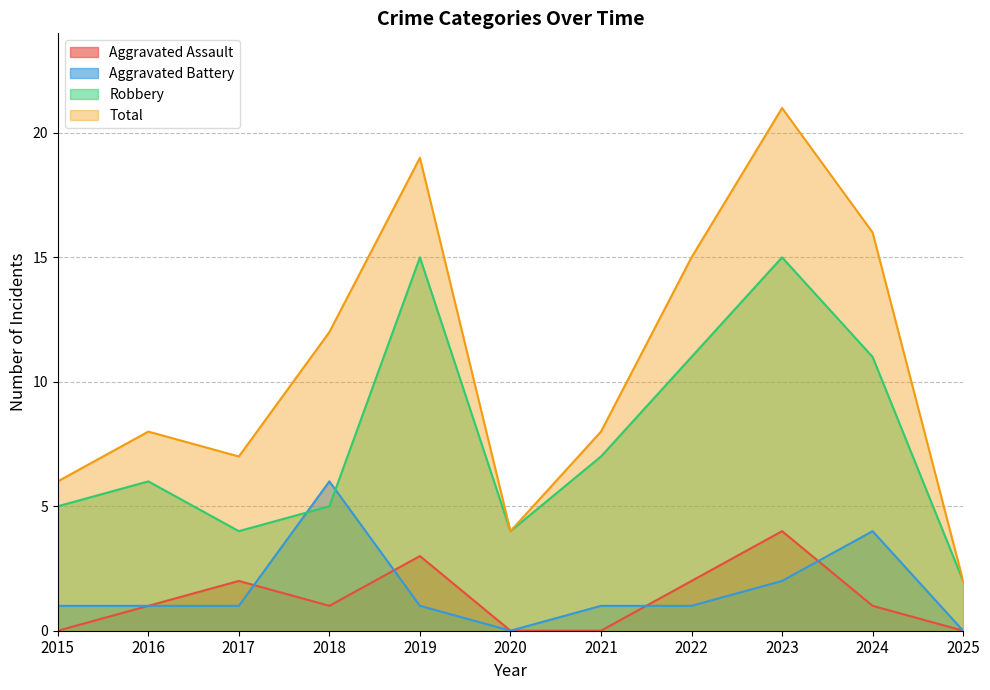

What is the spread (max minus min) of values at 2021?

8